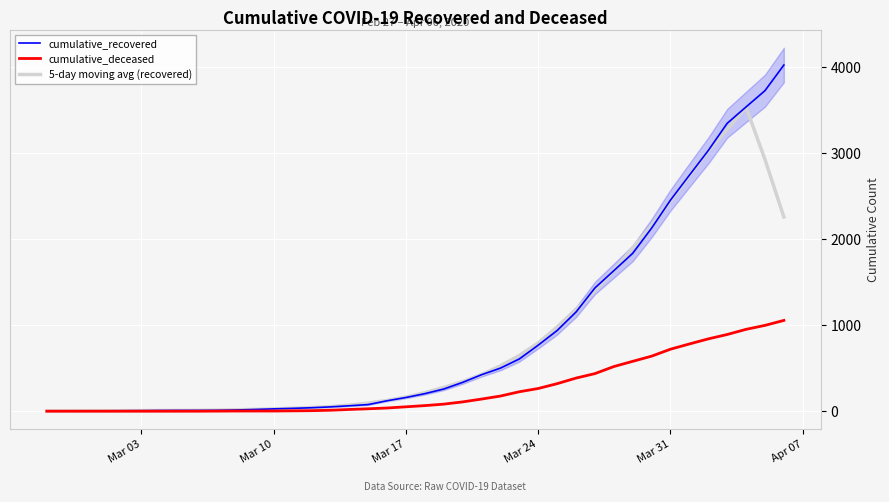

Reading left to right, transcribe all the data shown in this chart.

cumulative_recovered: 3.0	4.0	4.0	4.0	5.0	6.0	8.0	9.0	9.0	10.0	14.0	20.0	27.0	33.0	40.0	50.0	63.0	77.0	121.0	159.0	204.0	258.0	335.0	424.0	501.0	607.0	768.0	938.0	1153.0	1433.0	1634.0	1836.0	2129.0	2455.0	2745.0	3032.0	3348.0	3539.0	3728.0	4026.0
cumulative_deceased: 0.0	0.0	0.0	0.0	0.0	0.0	0.0	0.0	0.0	1.0	2.0	2.0	2.0	4.0	6.0	11.0	20.0	28.0	37.0	51.0	65.0	82.0	108.0	141.0	176.0	226.0	264.0	320.0	385.0	437.0	519.0	580.0	640.0	721.0	782.0	841.0	892.0	952.0	998.0	1056.0
5-day moving avg (recovered): 2.2	3.0	4.0	4.6	5.4	6.4	7.4	8.4	10.0	12.4	16.0	20.8	26.8	34.0	42.6	52.6	70.2	94.0	124.8	163.8	215.4	276.0	344.4	425.0	527.0	647.6	793.4	979.8	1185.2	1398.8	1637.0	1897.4	2159.8	2439.4	2741.8	3023.8	3278.4	3534.6	2928.2	2258.6